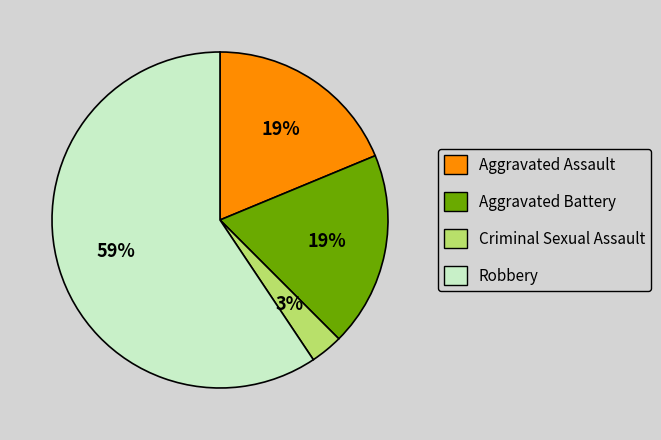

Is Criminal Sexual Assault the majority of the pie?

No